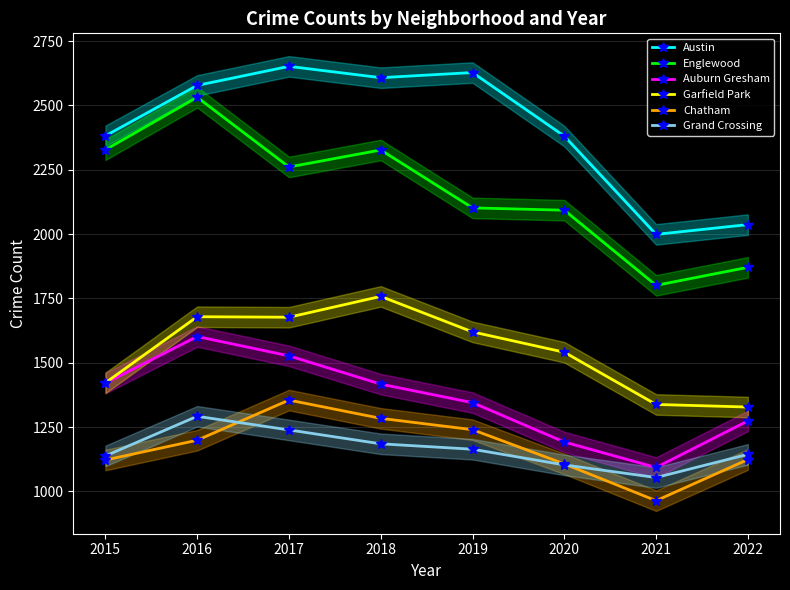

What is the difference between the second highest and second lowest values in the Auburn Gresham series?

335